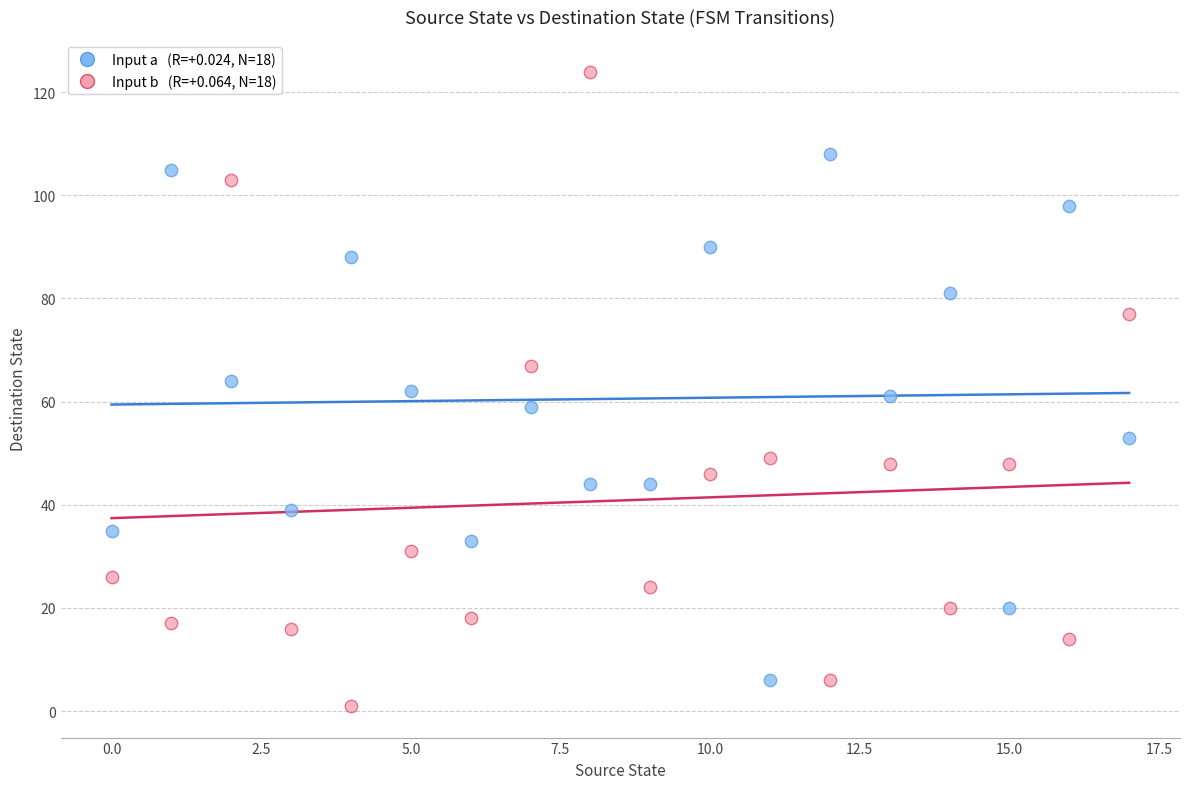

Across all data points, what is the range of Y values (max minus min)?

123